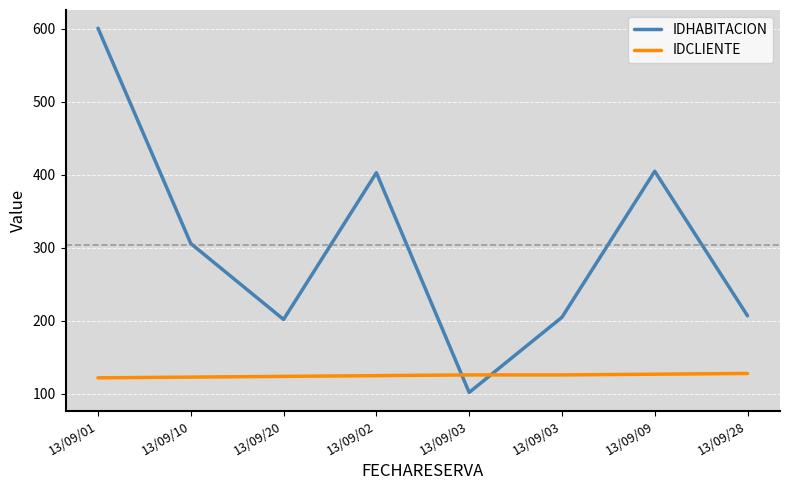

The IDCLIENTE series shows 50 at 13/09/03. True or false?

False